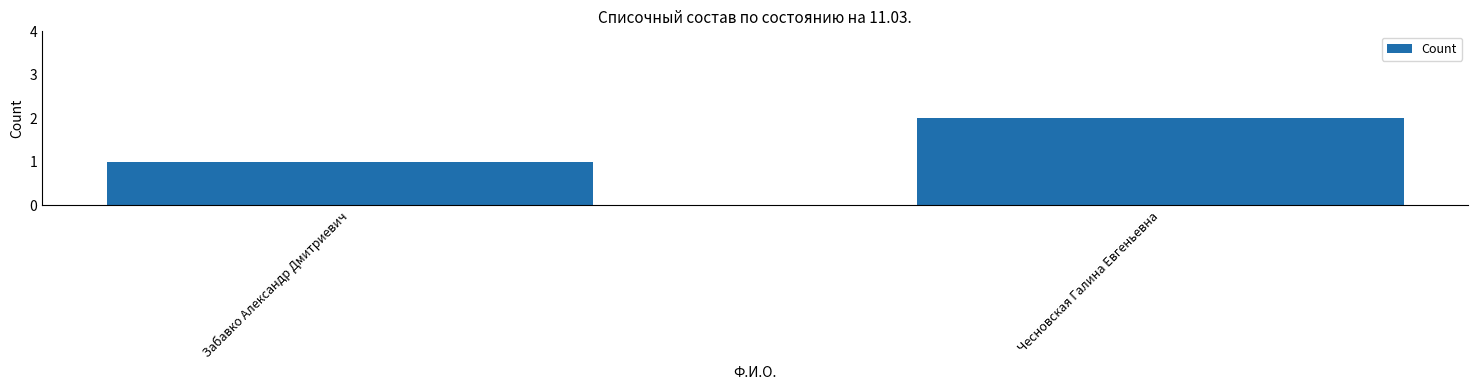

Reading left to right, extract all data points from this chart.

1	2